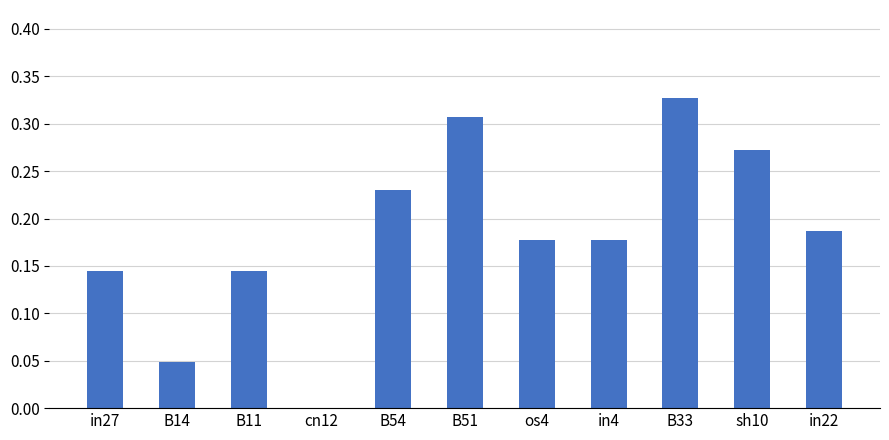

Which has a higher value, cn12 or in22?

in22